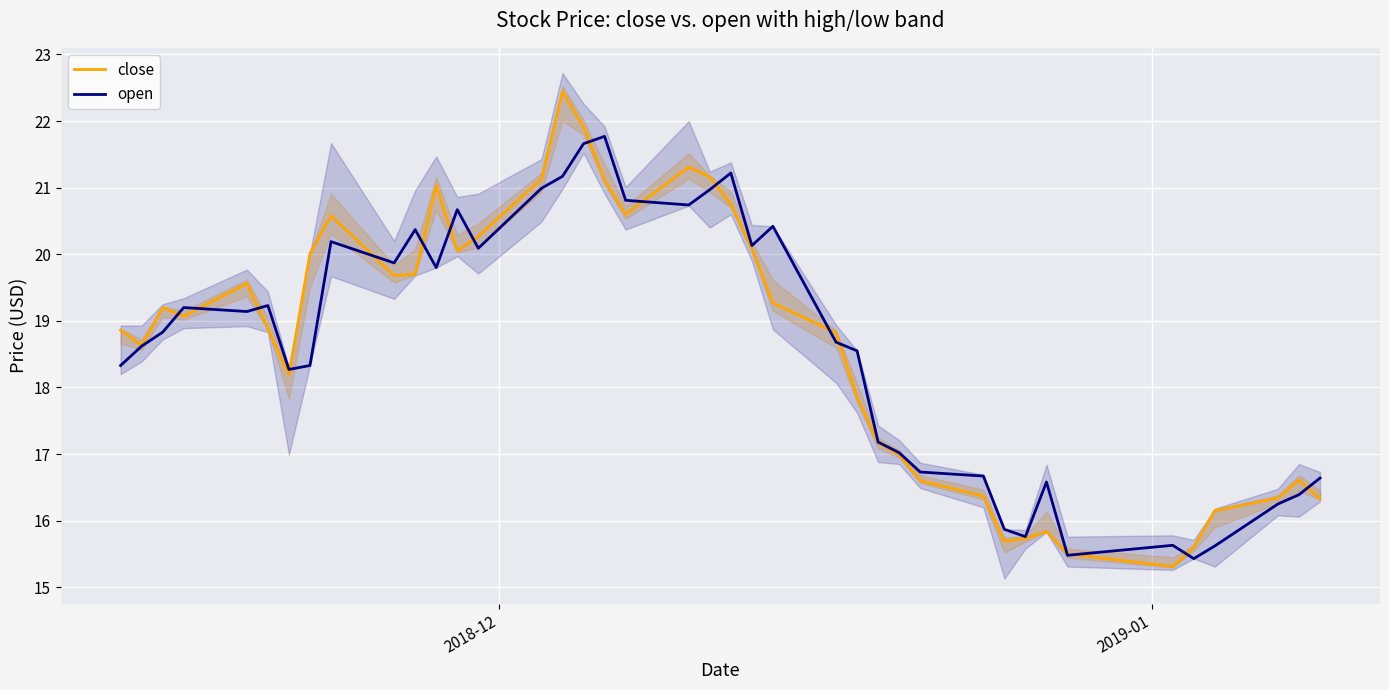

True or false: open has more than 2 interior local peaks.

True